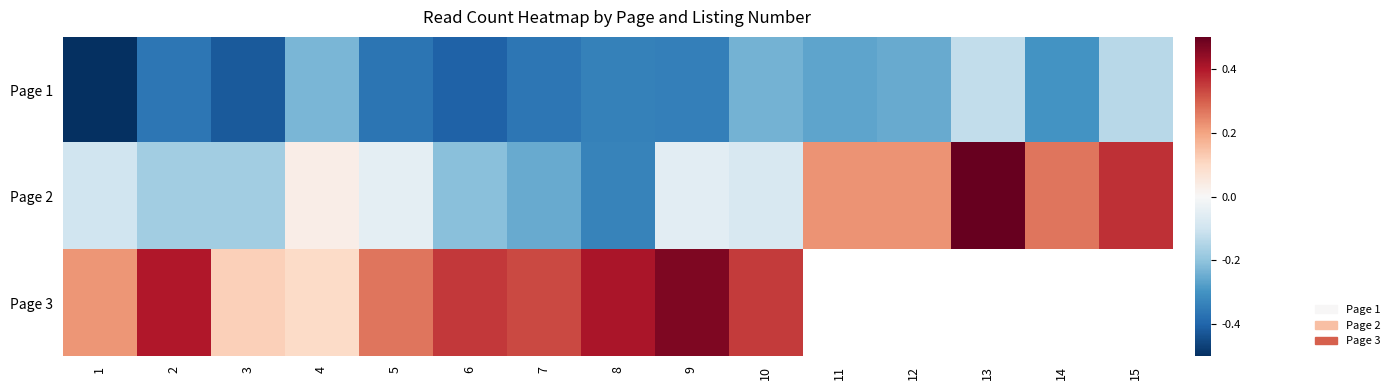

Where is Page 3 nearest to the value 0?

4